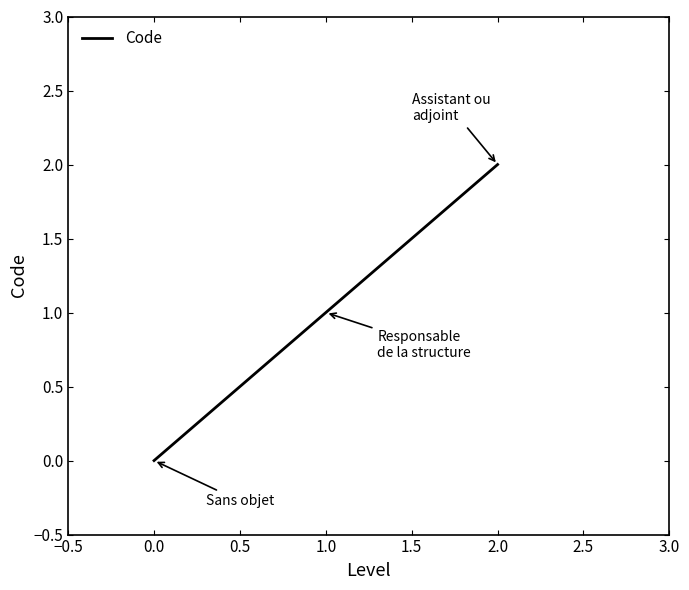

How many lines are shown in the chart?

1